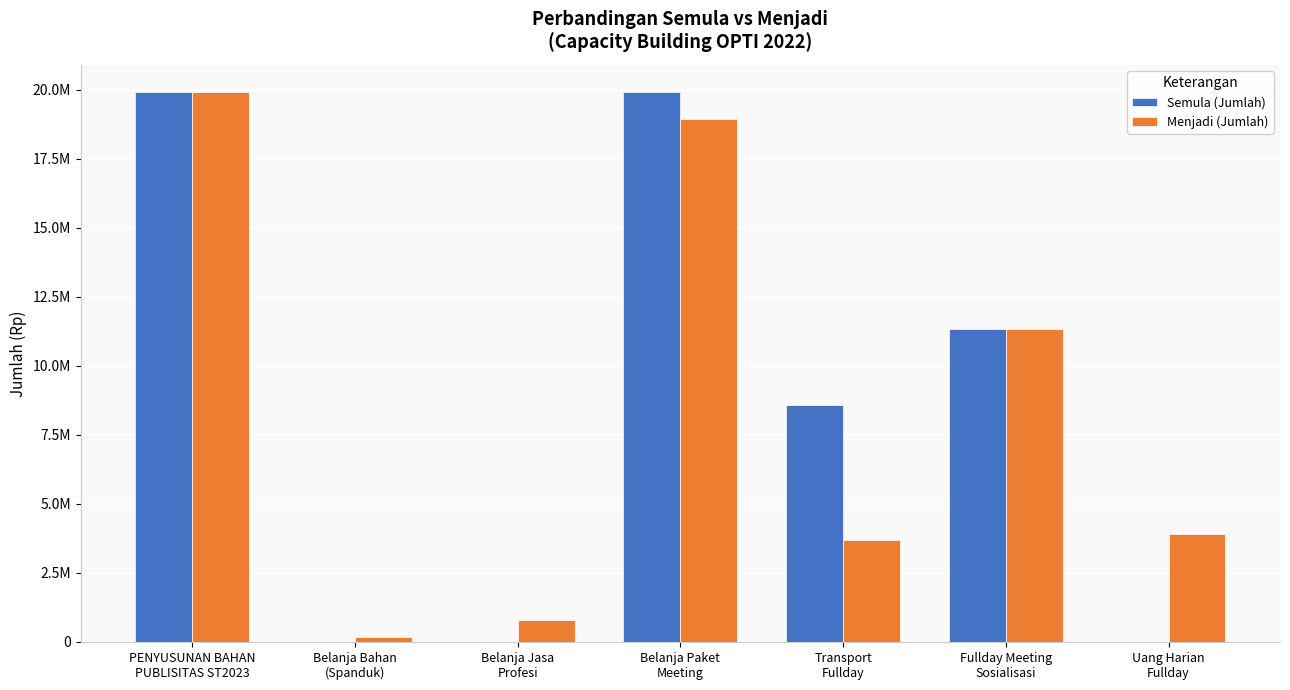

Does the chart contain stacked bars?

No